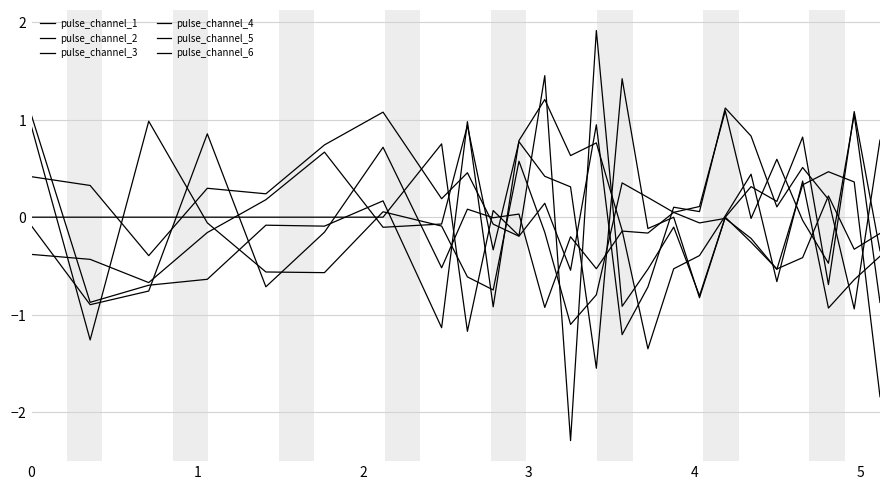

Does the chart have visible grid lines?

Yes